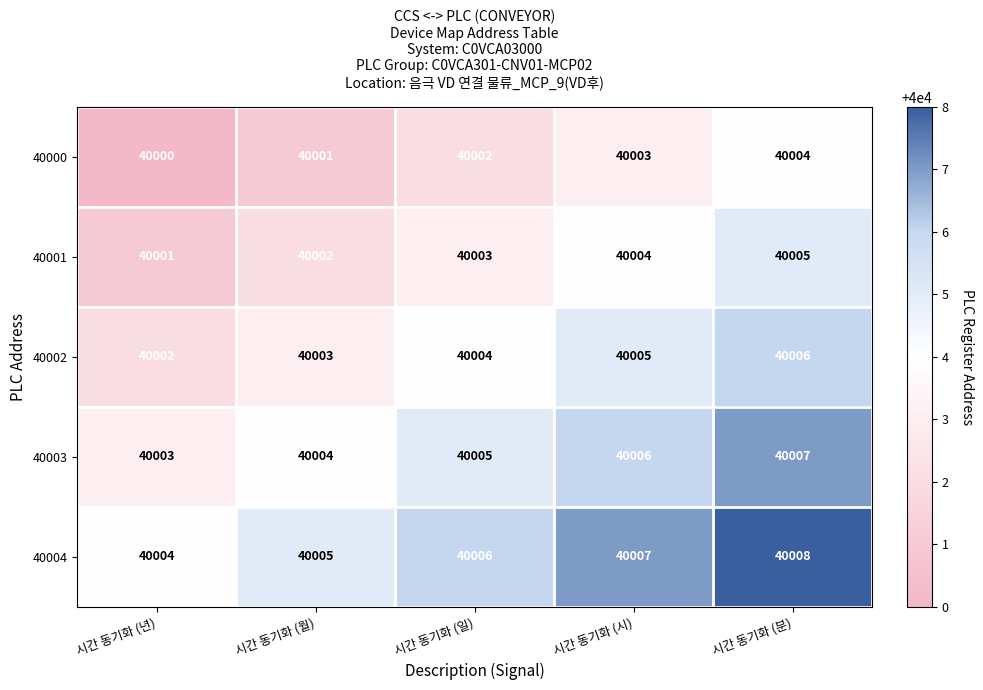

What is the sum of all 40002 values?

200020